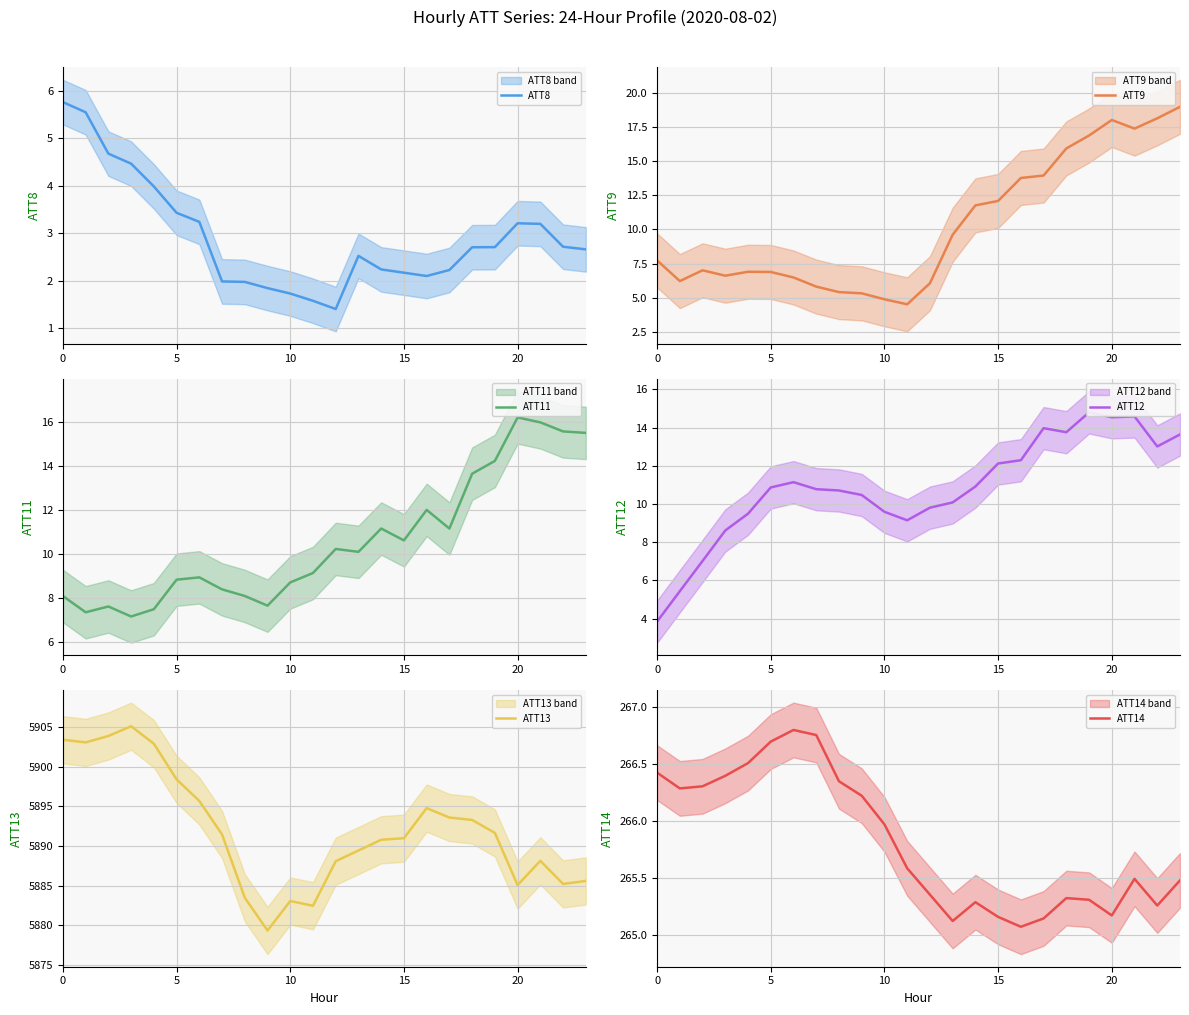

How many lines are shown in the chart?

6